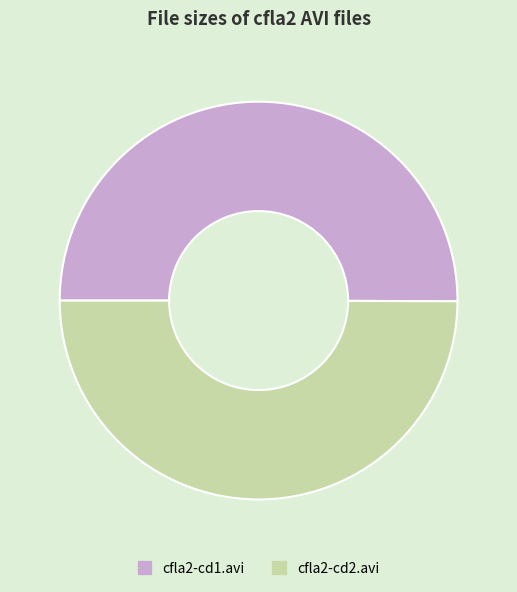

Approximately how many times larger is the value at cfla2-cd1.avi compared to cfla2-cd2.avi?

1.0